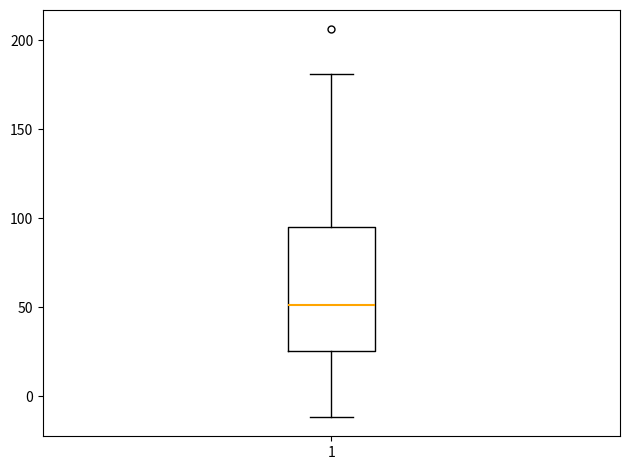

Transcribe this box plot: give where the median line is, the range the box spans, and where the two whiskers end, as read against the y-axis. The values are not printed on the chart, so give them approximately, as read against the axis.

median 50, box 25 to 95, whiskers -10 to 180